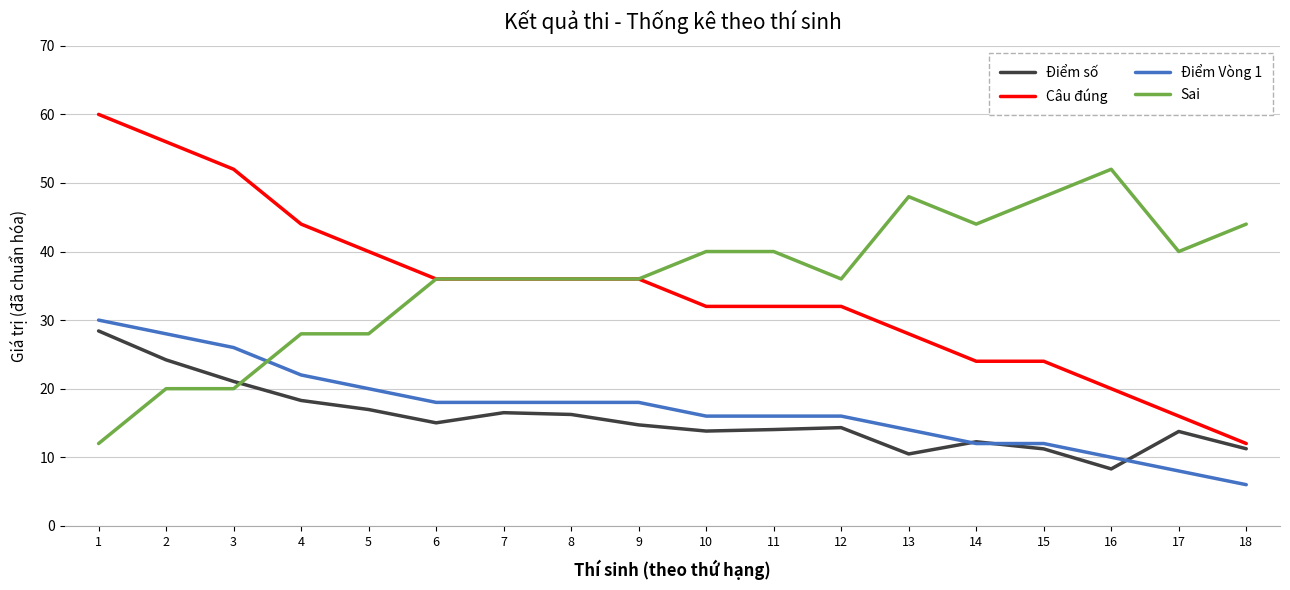

Is the value of Điểm Vòng 1 at 12 greater than the value of Sai at 5?

No